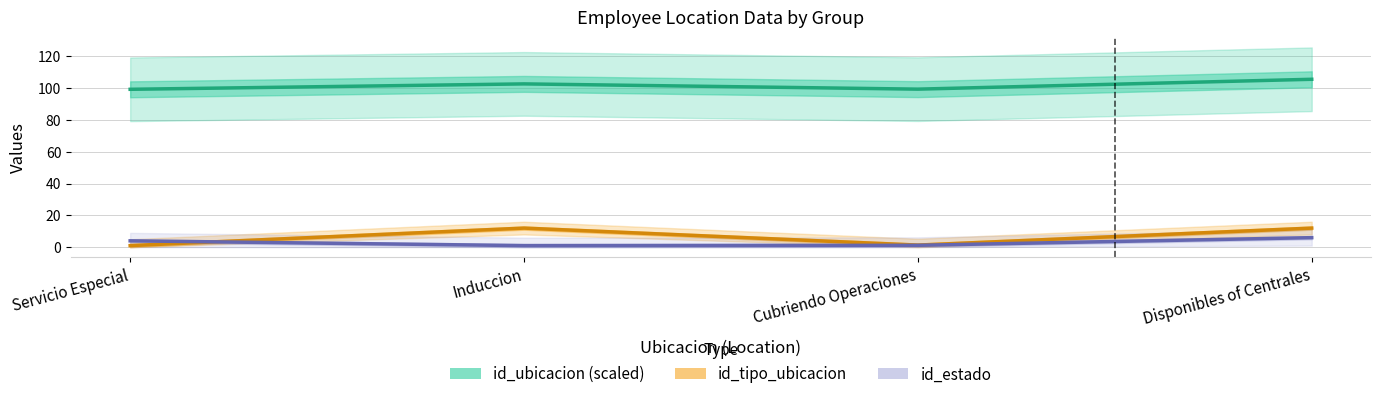

List the labels in order of id_ubicacion (scaled) value, largest first.

Disponibles of Centrales, Induccion, Cubriendo Operaciones, Servicio Especial